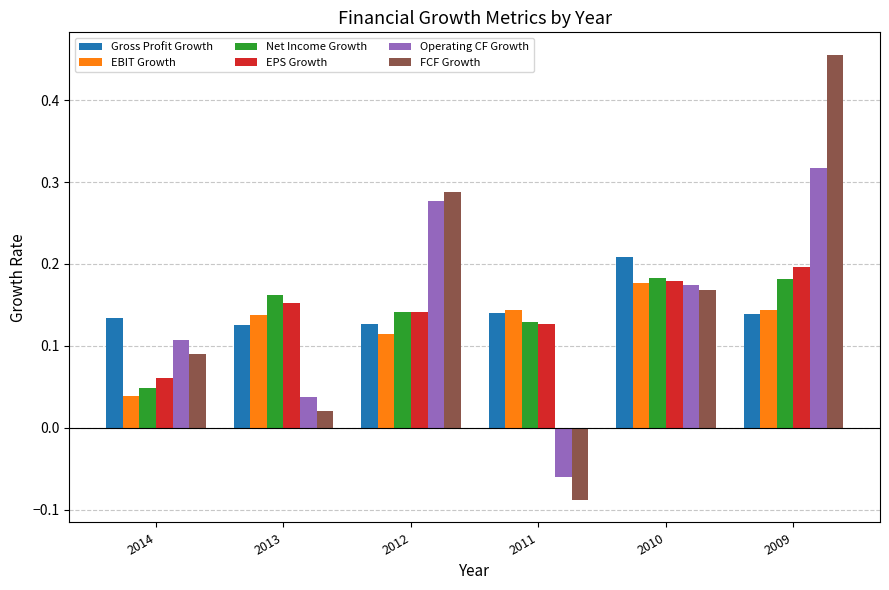

Which series changed the most between 2013 and 2011?

FCF Growth